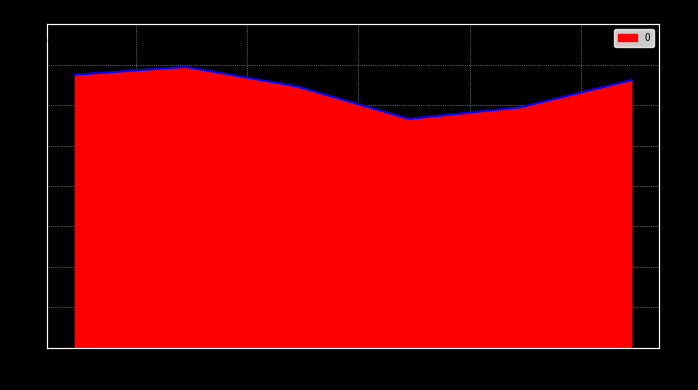

List the labels in order of value, largest first.

2015-06-15, 2014-06-15, 2019-06-15, 2016-06-15, 2018-06-15, 2017-06-15